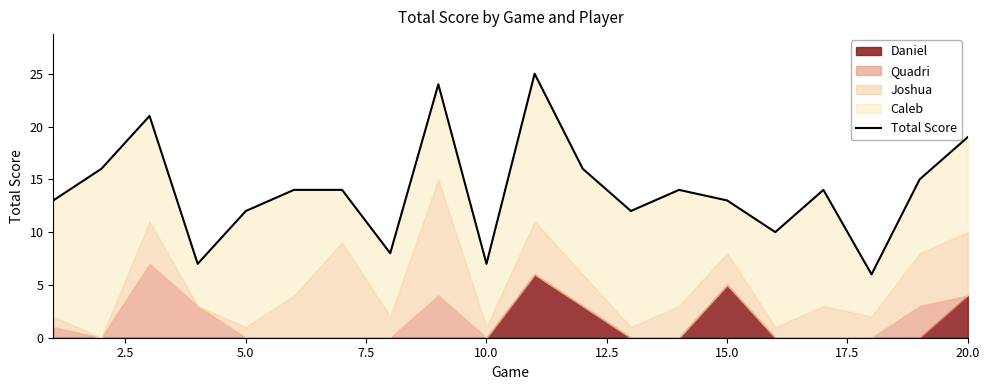

What is the value of the 18th point from the left?

6